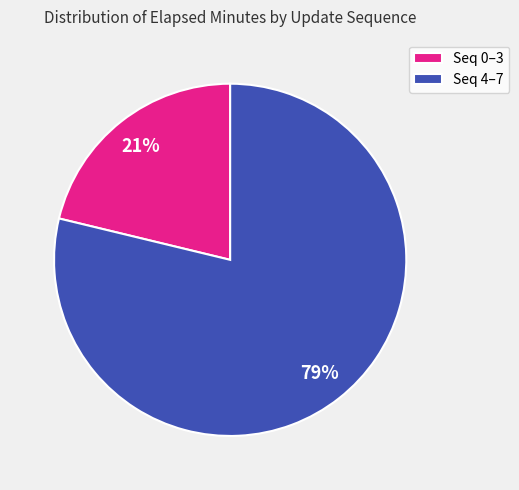

Which has a higher value, Seq 4–7 or Seq 0–3?

Seq 4–7